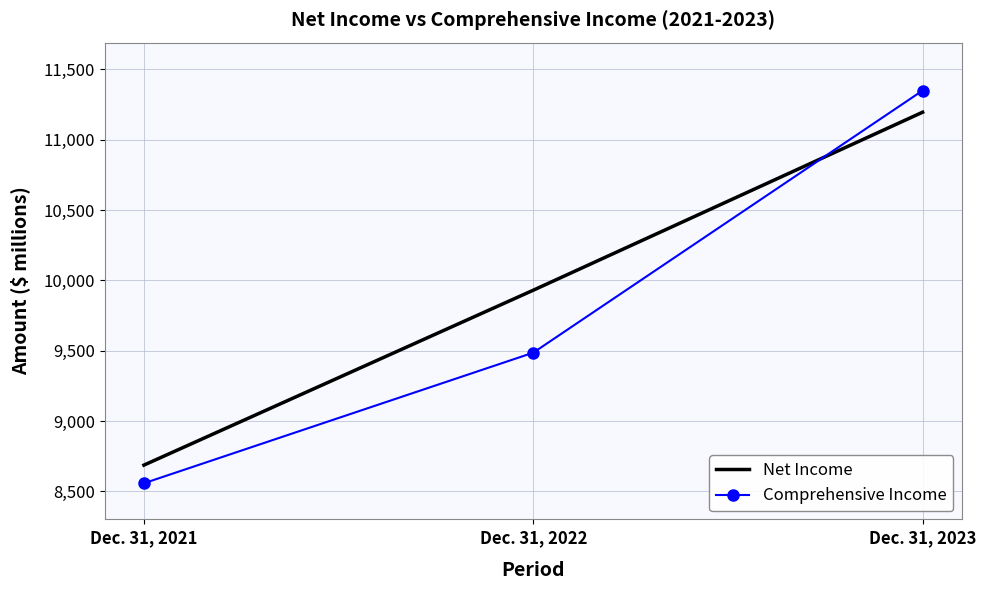

Which series has the largest range (max minus min)?

Comprehensive Income